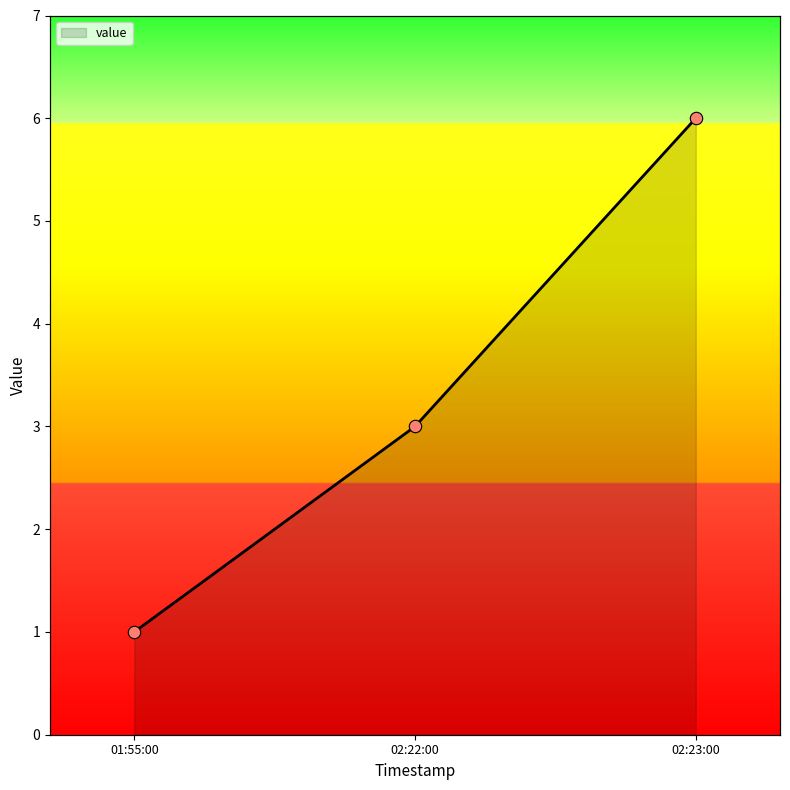

Between 02:22:00 and 01:55:00, which is larger?

02:22:00